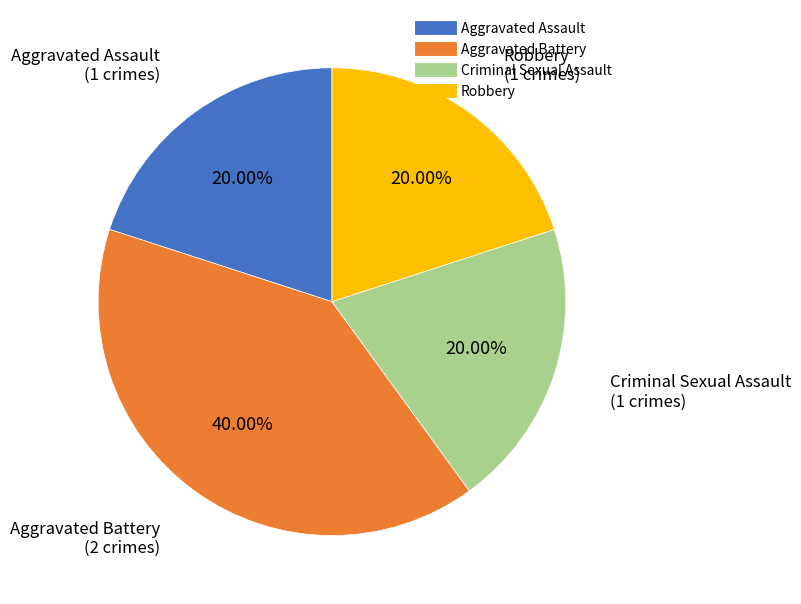

What is the largest slice in the pie chart?

Aggravated Battery